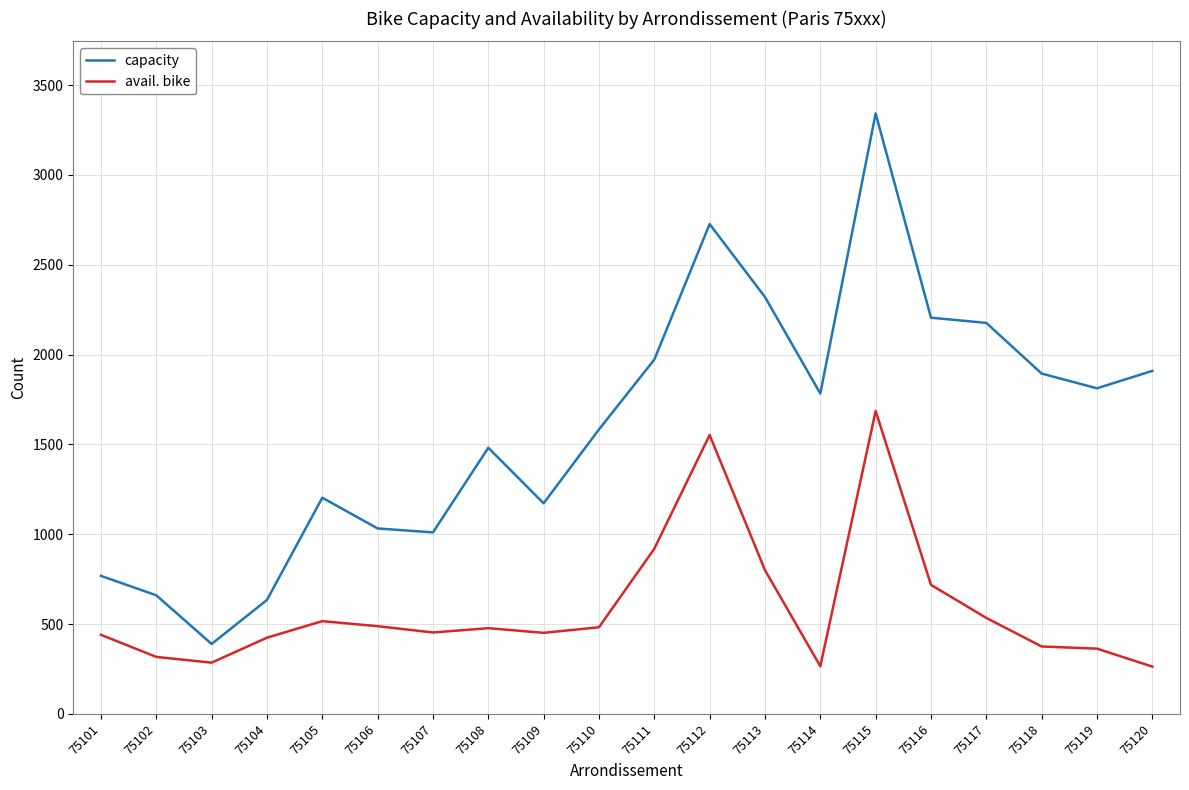

True or false: avail. bike has a value of 271 at 75107.

False